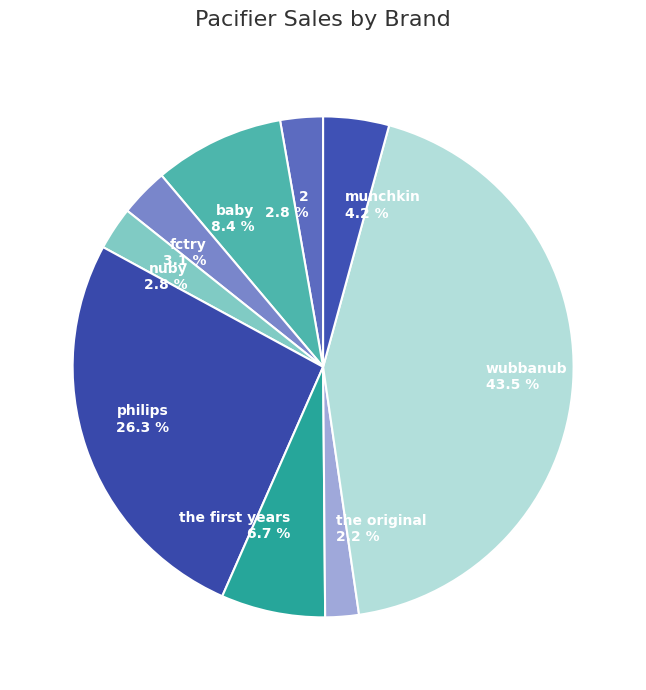

Combined, do nuby and the original account for over 50%?

No